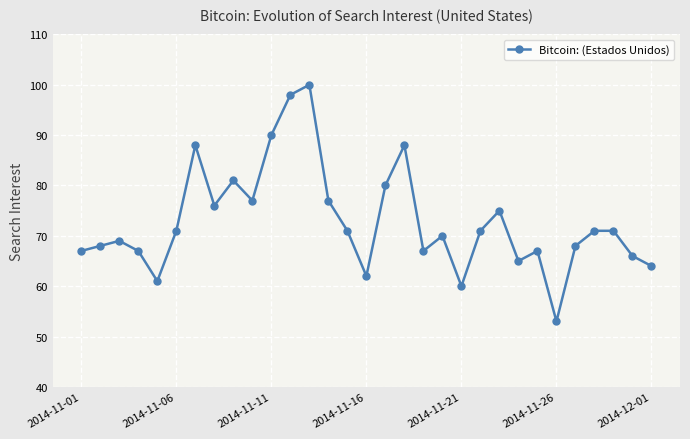

How many points are lower than both their immediate neighbors (excluding endpoints)?

8